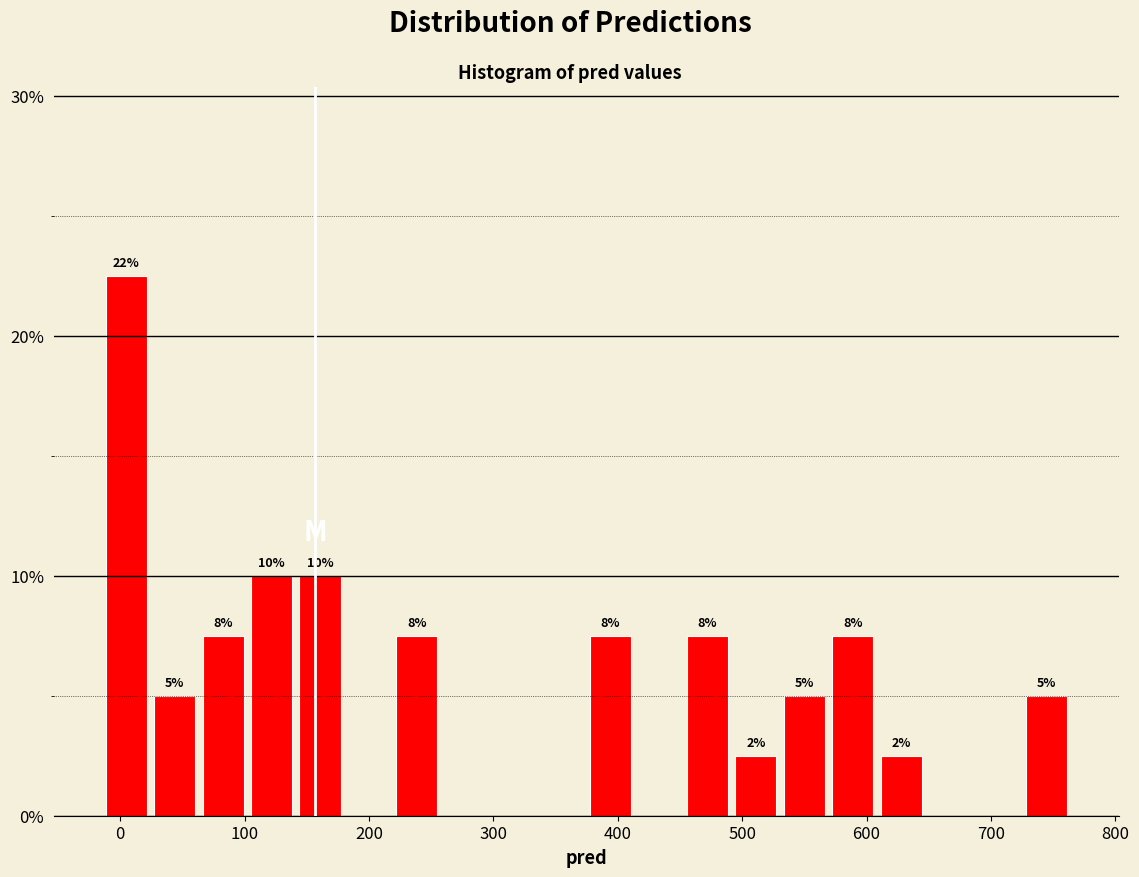

Read against the x-axis, roughly where is the centre of the tallest bar?

0